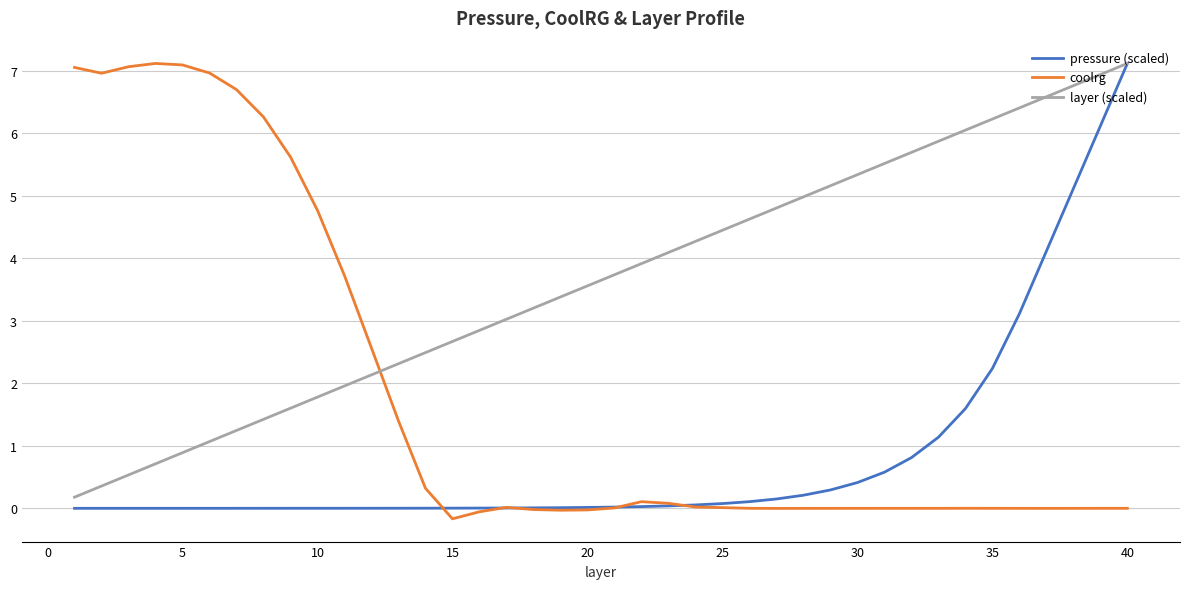

List the series in order of their overall mean, highest first.

layer (scaled), coolrg, pressure (scaled)